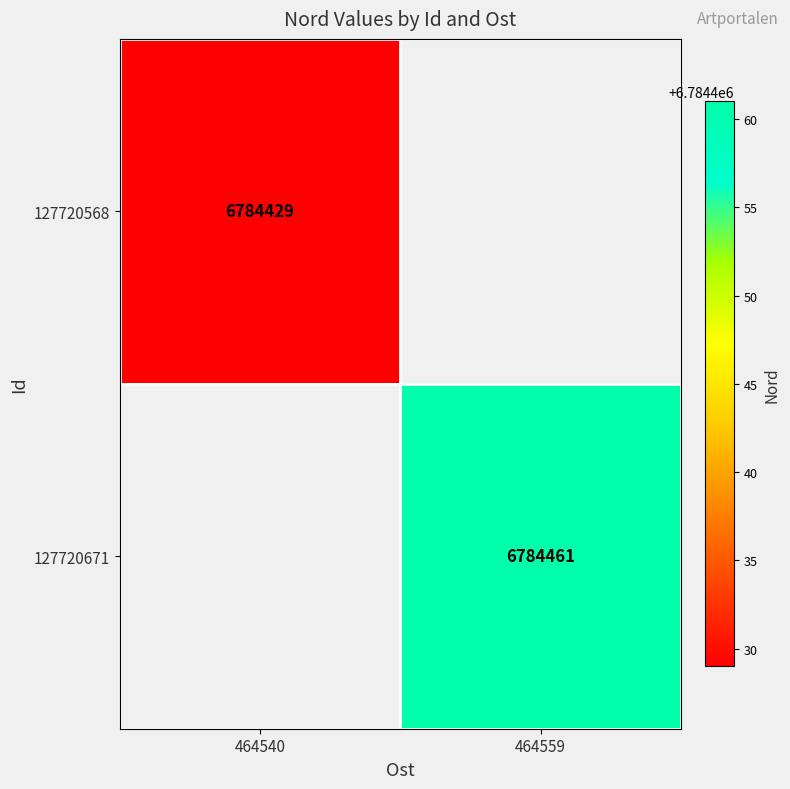

At how many categories does at least one series exceed 6784444?

1